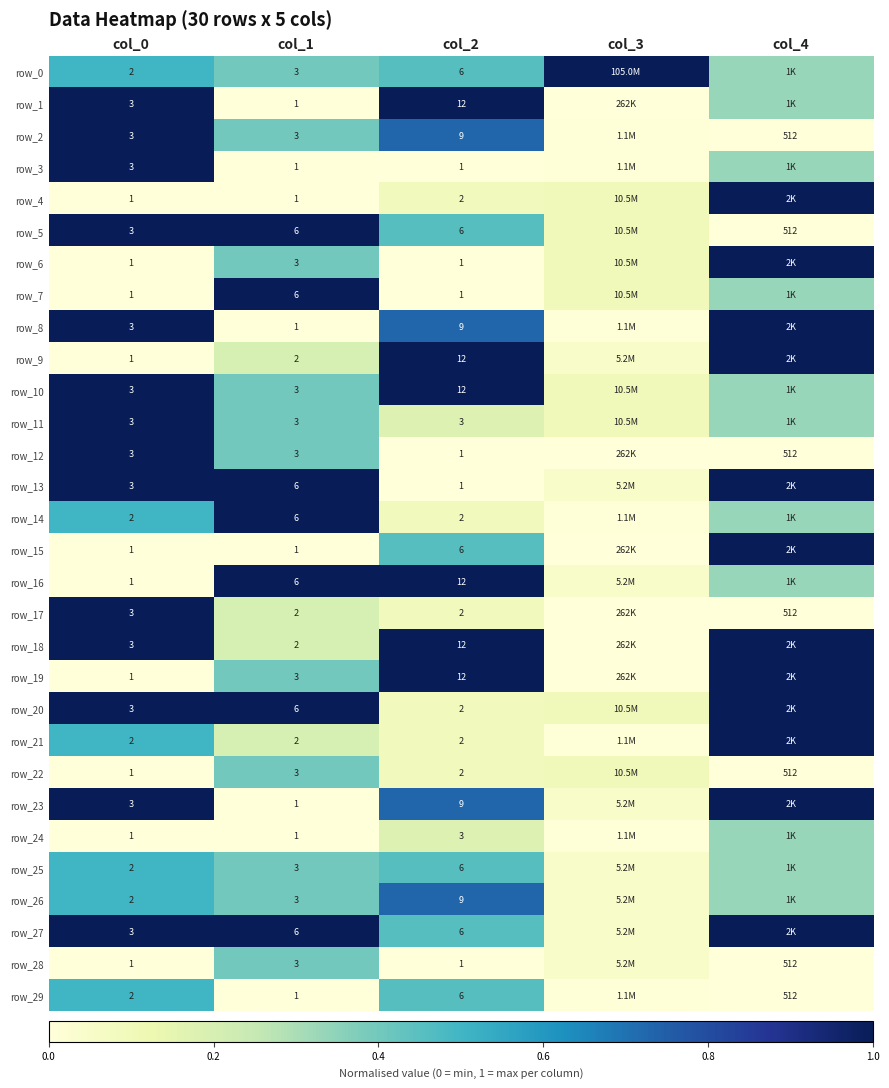

What is the difference between the highest and lowest values at col_2?

11.0